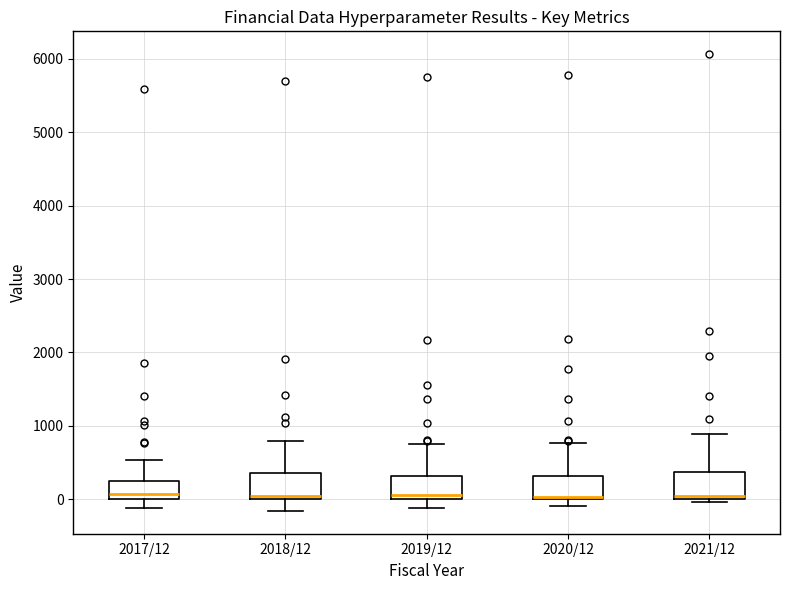

Reading left to right, transcribe this box plot: for each box, give where its median line is, the range the box spans, and where its two whiskers end, as read against the y-axis. The values are not printed on the chart, so give them approximately, as read against the axis.

2017/12: median 100, box 0 to 200, whiskers -100 to 500
2018/12: median 0 (just above the box's lower edge), box 0 to 400, whiskers -200 to 800
2019/12: median 100, box 0 to 300, whiskers -100 to 800
2020/12: median 0, box 0 to 300, whiskers -100 to 800
2021/12: median 100, box 0 to 400, whiskers 0 (just below the box's lower edge) to 900